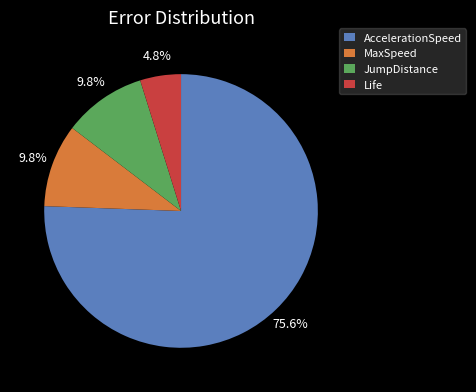

What percentage is NOT represented by Life?

95.2%